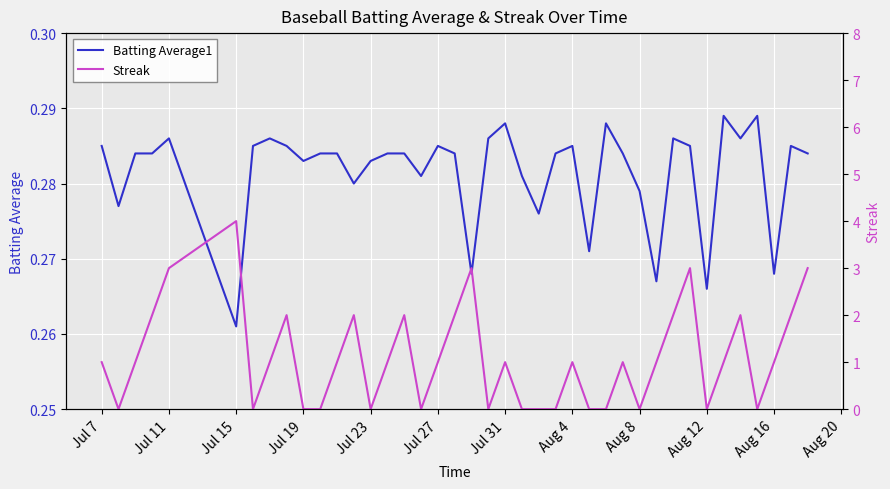

How many Streak values are between 0 and 2?

35